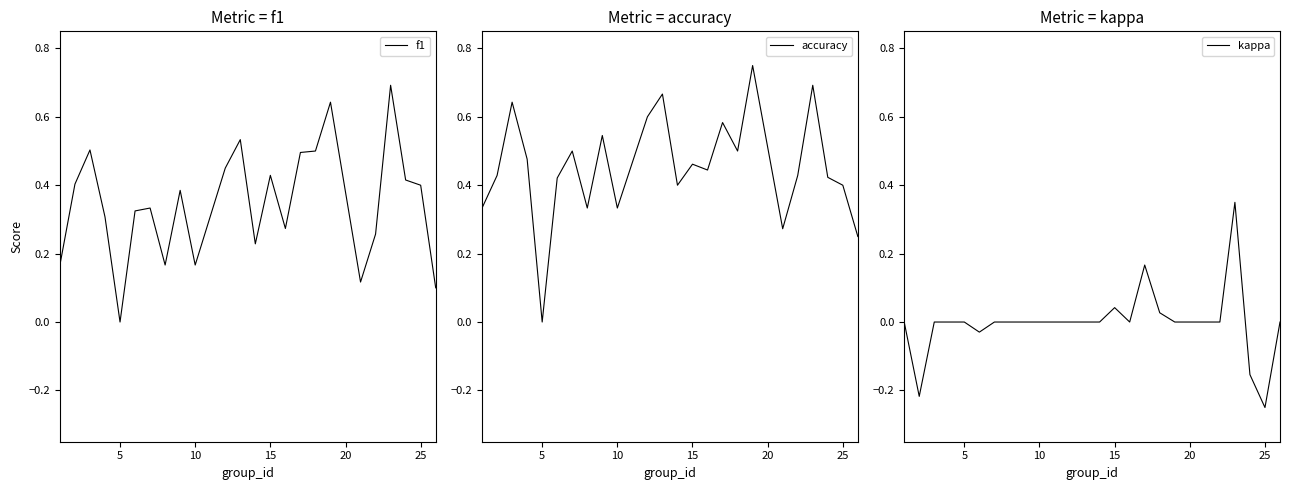

What is the maximum value for f1?

0.7